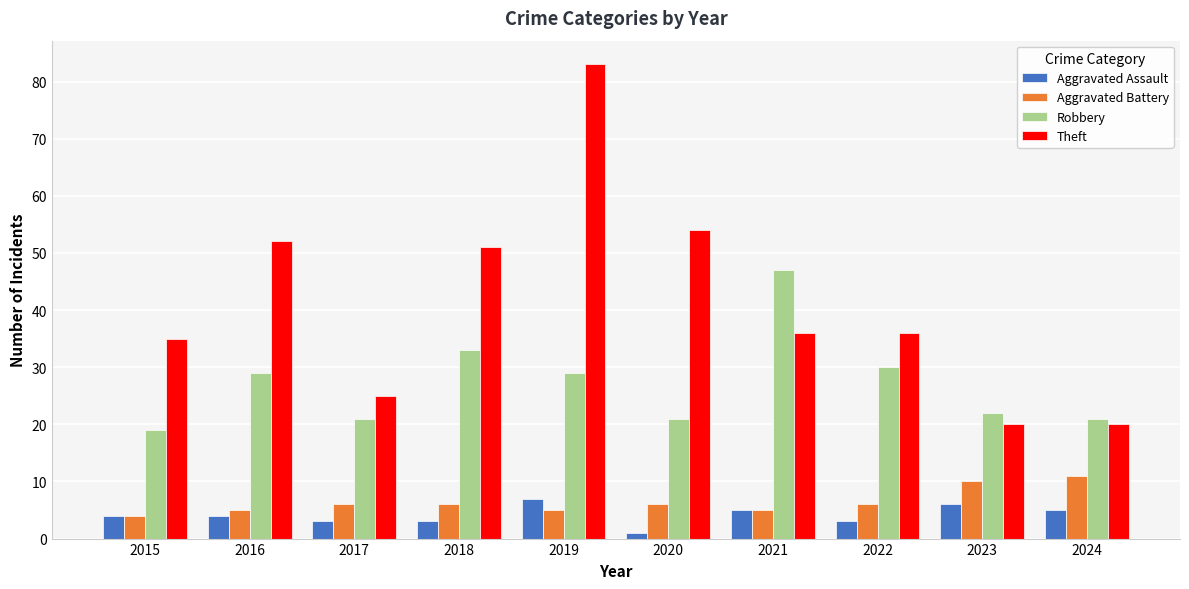

Rank the series at 2020 from lowest to highest value.

Aggravated Assault, Aggravated Battery, Robbery, Theft